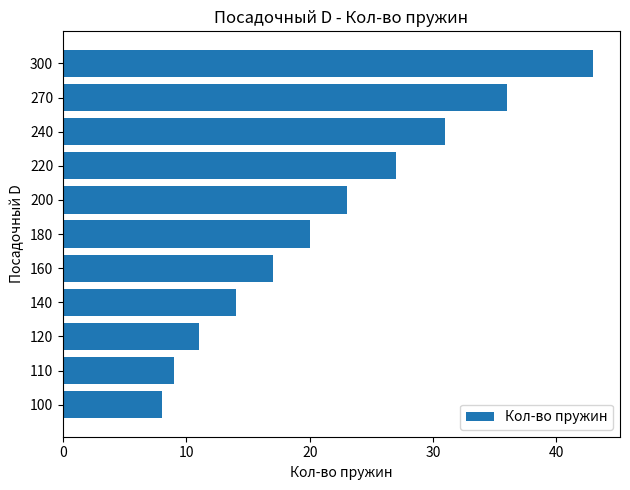

What is the approximate value at 240, to the nearest 5?

30